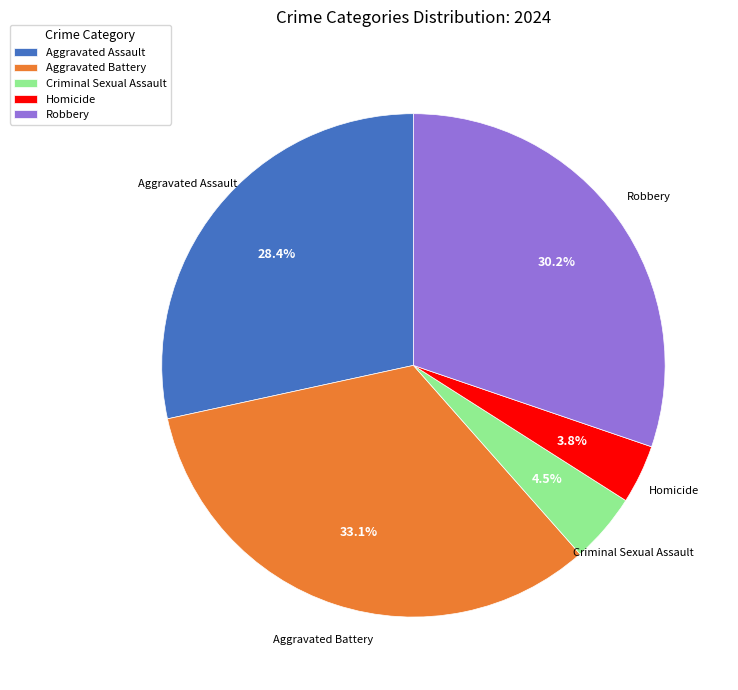

To the nearest percent, what is the average slice percentage?

20%